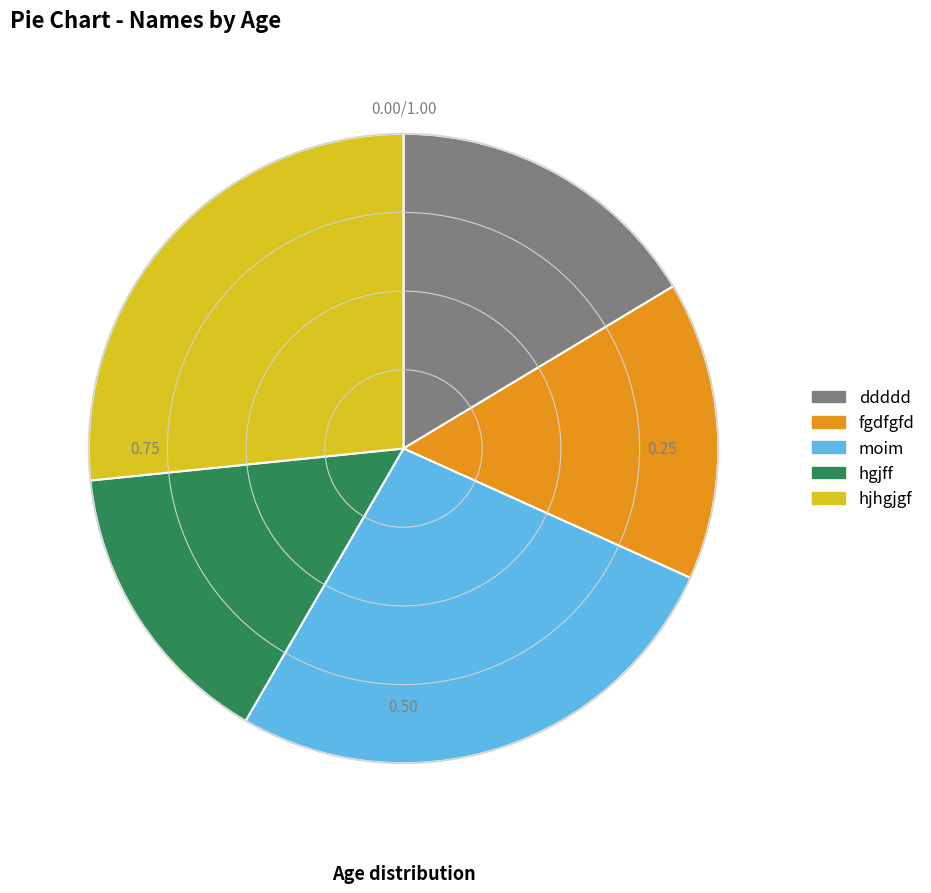

Do fgdfgfd and moim together represent more than half of the pie?

No